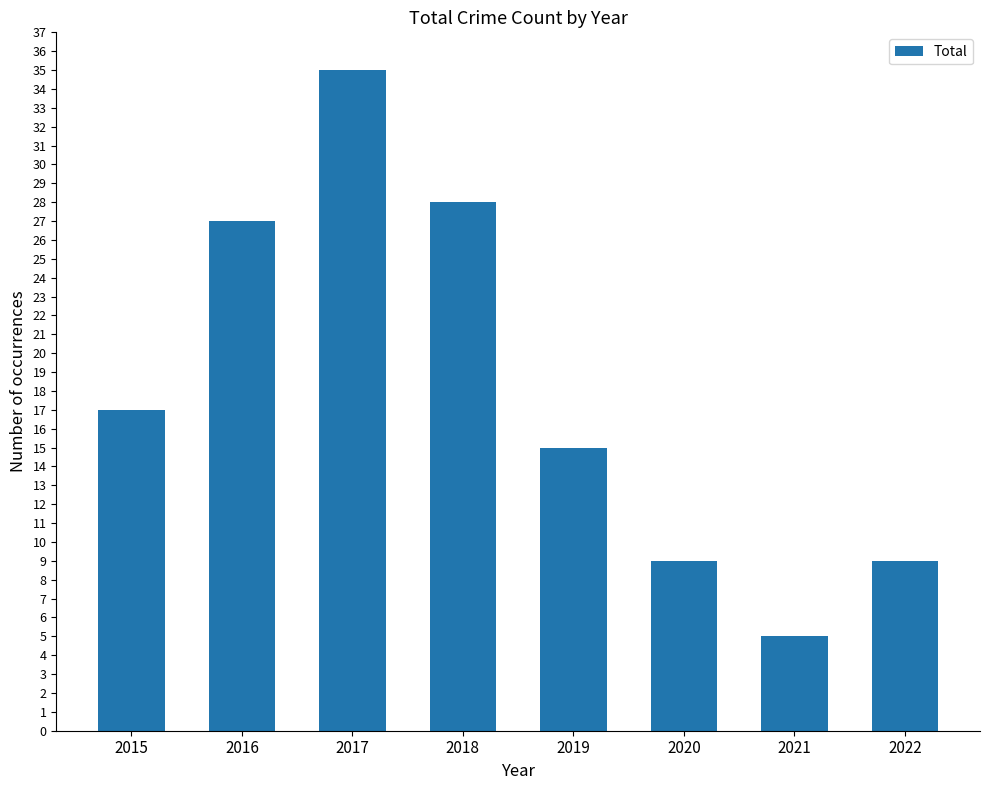

What is the difference between the maximum and minimum values?

30